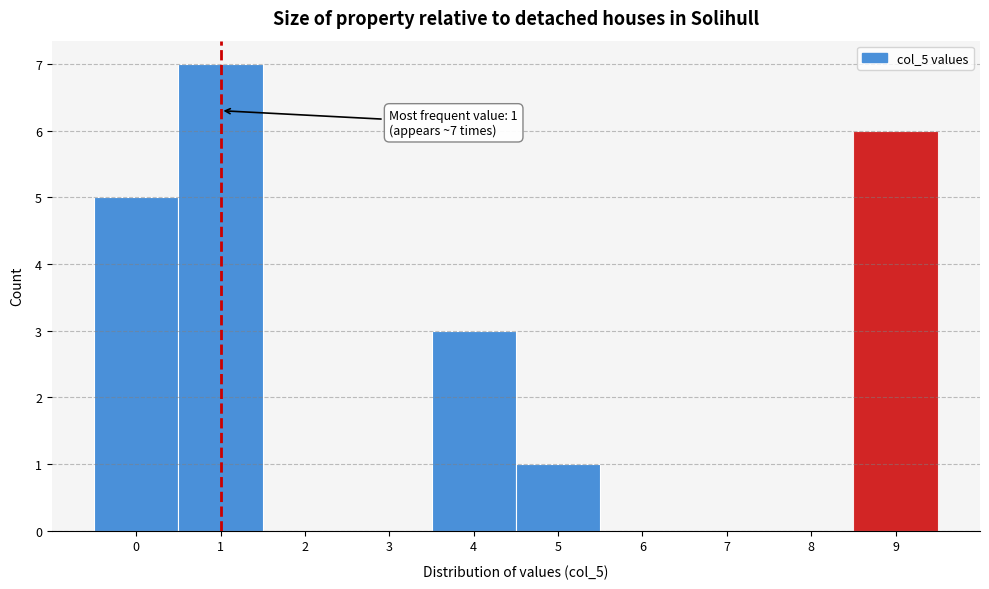

Over which range of the x-axis is the bar tallest?

0.5 to 1.5